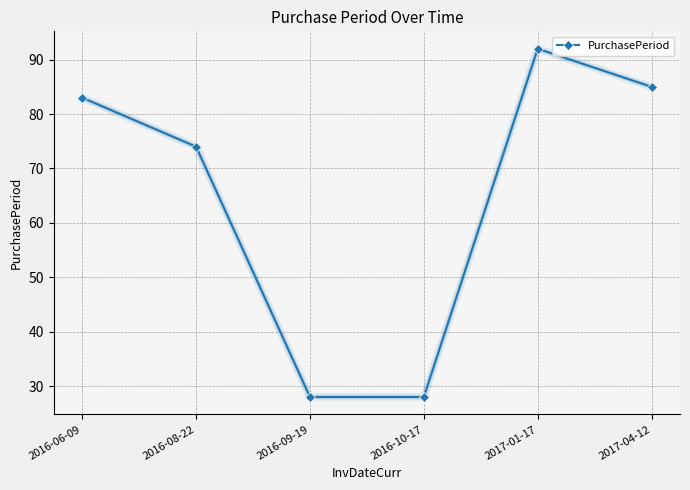

Reading right to left, what are all the values shown in this chart?

2017-04-12=85	2017-01-17=92	2016-10-17=28	2016-09-19=28	2016-08-22=74	2016-06-09=83